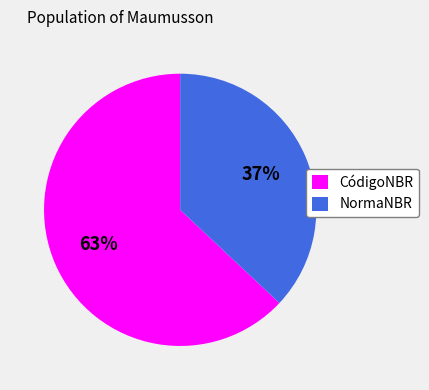

Is it true that CódigoNBR is 63% of the pie?

True